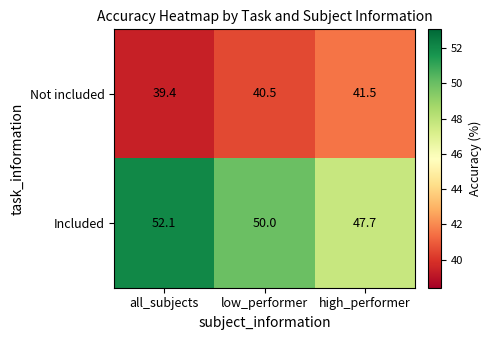

What is the sum of all Included values?

149.8